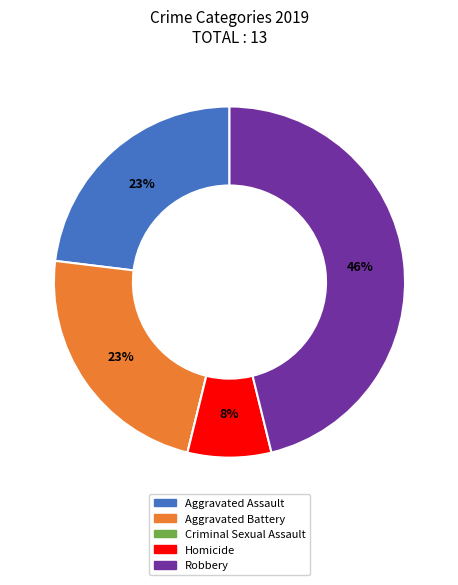

True or false: Homicide accounts for 21% of the total.

False